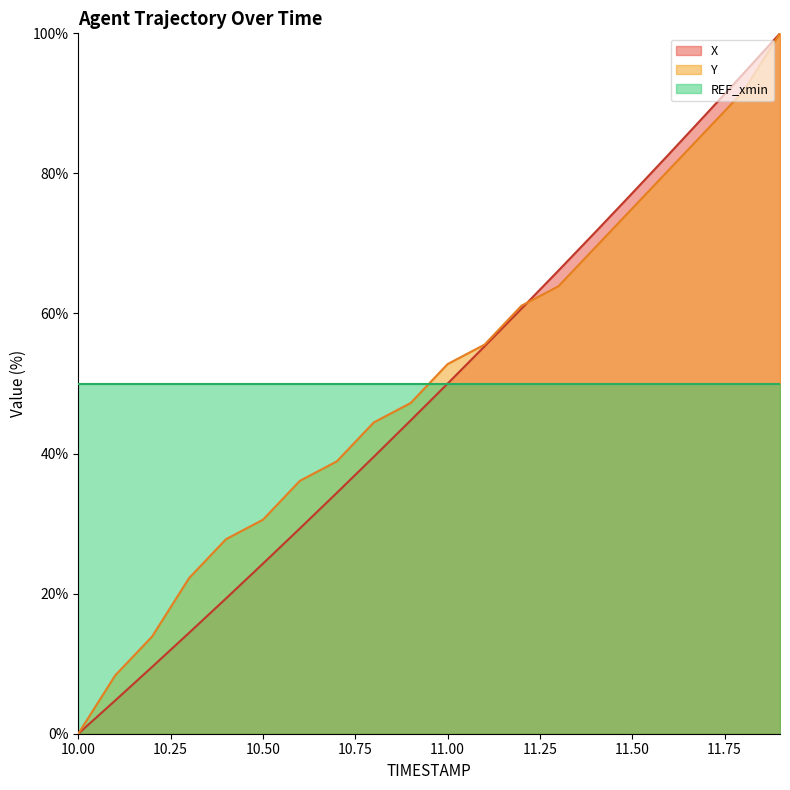

After their last crossing, which series has the higher values: Y or X?

X